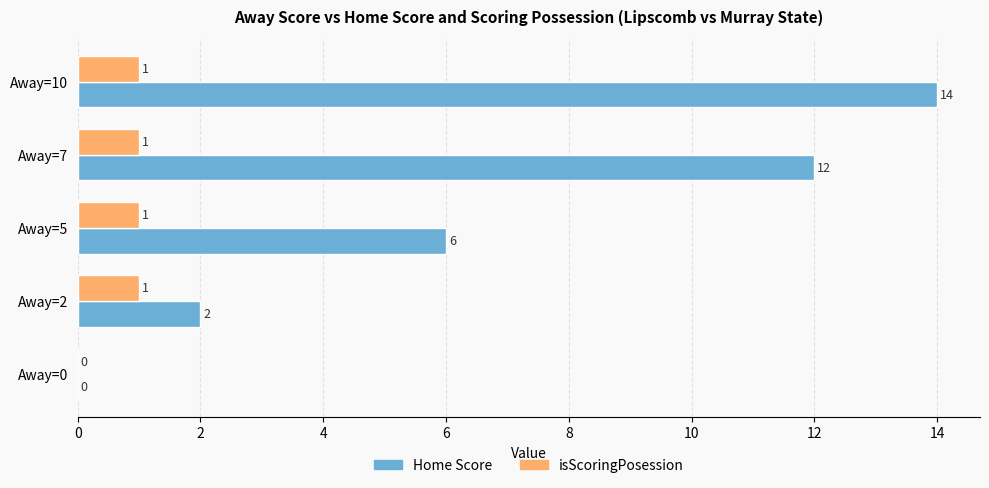

What is the sum of all Home Score values?

34